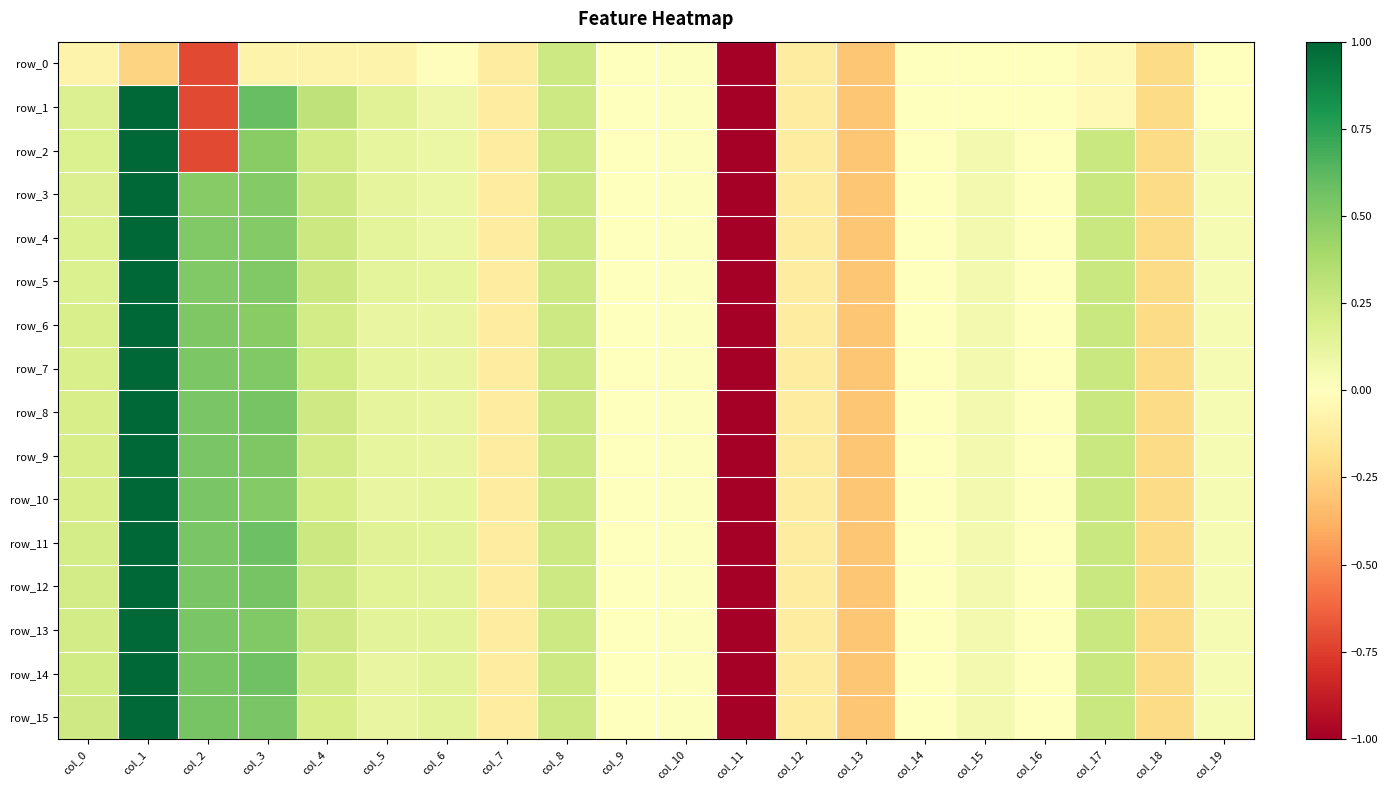

Reading left to right, list all the values displayed in this chart.

row_0: col_0=-0.1	col_1=-0.2	col_2=-0.7	col_3=-0.1	col_4=-0.1	col_5=-0.1	col_6=-0.0	col_7=-0.1	col_8=0.2	col_9=0.0	col_10=0.0	col_11=-5.1	col_12=-0.1	col_13=-0.3	col_14=-0.0	col_15=-0.0	col_16=-0.0	col_17=-0.0	col_18=-0.2	col_19=-0.0
row_1: col_0=0.2	col_1=1.0	col_2=-0.7	col_3=0.6	col_4=0.3	col_5=0.2	col_6=0.1	col_7=-0.1	col_8=0.2	col_9=0.0	col_10=0.0	col_11=-5.1	col_12=-0.1	col_13=-0.3	col_14=-0.0	col_15=-0.0	col_16=-0.0	col_17=-0.0	col_18=-0.2	col_19=-0.0
row_2: col_0=0.2	col_1=1.0	col_2=-0.7	col_3=0.5	col_4=0.2	col_5=0.1	col_6=0.1	col_7=-0.1	col_8=0.2	col_9=0.0	col_10=0.0	col_11=-5.1	col_12=-0.1	col_13=-0.3	col_14=-0.0	col_15=0.1	col_16=-0.0	col_17=0.3	col_18=-0.2	col_19=0.0
row_3: col_0=0.2	col_1=1.0	col_2=0.5	col_3=0.5	col_4=0.2	col_5=0.1	col_6=0.1	col_7=-0.1	col_8=0.2	col_9=0.0	col_10=0.0	col_11=-5.1	col_12=-0.1	col_13=-0.3	col_14=-0.0	col_15=0.1	col_16=-0.0	col_17=0.3	col_18=-0.2	col_19=0.0
row_4: col_0=0.2	col_1=1.0	col_2=0.5	col_3=0.5	col_4=0.3	col_5=0.1	col_6=0.1	col_7=-0.1	col_8=0.2	col_9=0.0	col_10=0.0	col_11=-5.1	col_12=-0.1	col_13=-0.3	col_14=-0.0	col_15=0.1	col_16=-0.0	col_17=0.3	col_18=-0.2	col_19=0.0
row_5: col_0=0.2	col_1=1.0	col_2=0.5	col_3=0.5	col_4=0.2	col_5=0.1	col_6=0.1	col_7=-0.1	col_8=0.2	col_9=0.0	col_10=0.0	col_11=-5.1	col_12=-0.1	col_13=-0.3	col_14=-0.0	col_15=0.1	col_16=-0.0	col_17=0.3	col_18=-0.2	col_19=0.0
row_6: col_0=0.2	col_1=1.0	col_2=0.5	col_3=0.5	col_4=0.2	col_5=0.1	col_6=0.1	col_7=-0.1	col_8=0.2	col_9=0.0	col_10=0.0	col_11=-5.1	col_12=-0.1	col_13=-0.3	col_14=-0.0	col_15=0.1	col_16=-0.0	col_17=0.3	col_18=-0.2	col_19=0.0
row_7: col_0=0.2	col_1=1.0	col_2=0.5	col_3=0.5	col_4=0.2	col_5=0.1	col_6=0.1	col_7=-0.1	col_8=0.2	col_9=0.0	col_10=0.0	col_11=-5.1	col_12=-0.1	col_13=-0.3	col_14=-0.0	col_15=0.1	col_16=-0.0	col_17=0.3	col_18=-0.2	col_19=0.0
row_8: col_0=0.2	col_1=1.0	col_2=0.5	col_3=0.5	col_4=0.2	col_5=0.1	col_6=0.1	col_7=-0.1	col_8=0.2	col_9=0.0	col_10=0.0	col_11=-5.1	col_12=-0.1	col_13=-0.3	col_14=-0.0	col_15=0.1	col_16=-0.0	col_17=0.3	col_18=-0.2	col_19=0.0
row_9: col_0=0.2	col_1=1.0	col_2=0.5	col_3=0.5	col_4=0.2	col_5=0.1	col_6=0.1	col_7=-0.1	col_8=0.2	col_9=0.0	col_10=0.0	col_11=-5.1	col_12=-0.1	col_13=-0.3	col_14=-0.0	col_15=0.1	col_16=-0.0	col_17=0.3	col_18=-0.2	col_19=0.0
row_10: col_0=0.2	col_1=1.0	col_2=0.5	col_3=0.5	col_4=0.2	col_5=0.1	col_6=0.1	col_7=-0.1	col_8=0.2	col_9=0.0	col_10=0.0	col_11=-5.1	col_12=-0.1	col_13=-0.3	col_14=-0.0	col_15=0.1	col_16=-0.0	col_17=0.3	col_18=-0.2	col_19=0.0
row_11: col_0=0.2	col_1=1.0	col_2=0.5	col_3=0.6	col_4=0.3	col_5=0.2	col_6=0.1	col_7=-0.1	col_8=0.2	col_9=0.0	col_10=0.0	col_11=-5.1	col_12=-0.1	col_13=-0.3	col_14=-0.0	col_15=0.1	col_16=-0.0	col_17=0.3	col_18=-0.2	col_19=0.0
row_12: col_0=0.2	col_1=1.0	col_2=0.5	col_3=0.5	col_4=0.2	col_5=0.2	col_6=0.1	col_7=-0.1	col_8=0.2	col_9=0.0	col_10=0.0	col_11=-5.1	col_12=-0.1	col_13=-0.3	col_14=-0.0	col_15=0.1	col_16=-0.0	col_17=0.3	col_18=-0.2	col_19=0.0
row_13: col_0=0.2	col_1=1.0	col_2=0.5	col_3=0.5	col_4=0.2	col_5=0.1	col_6=0.1	col_7=-0.1	col_8=0.2	col_9=0.0	col_10=0.0	col_11=-5.1	col_12=-0.1	col_13=-0.3	col_14=-0.0	col_15=0.1	col_16=-0.0	col_17=0.3	col_18=-0.2	col_19=0.0
row_14: col_0=0.2	col_1=1.0	col_2=0.5	col_3=0.6	col_4=0.2	col_5=0.1	col_6=0.1	col_7=-0.1	col_8=0.2	col_9=0.0	col_10=0.0	col_11=-5.1	col_12=-0.1	col_13=-0.3	col_14=-0.0	col_15=0.1	col_16=-0.0	col_17=0.3	col_18=-0.2	col_19=0.0
row_15: col_0=0.2	col_1=1.0	col_2=0.5	col_3=0.5	col_4=0.2	col_5=0.1	col_6=0.1	col_7=-0.1	col_8=0.2	col_9=0.0	col_10=0.0	col_11=-5.1	col_12=-0.1	col_13=-0.3	col_14=-0.0	col_15=0.1	col_16=-0.0	col_17=0.3	col_18=-0.2	col_19=0.0